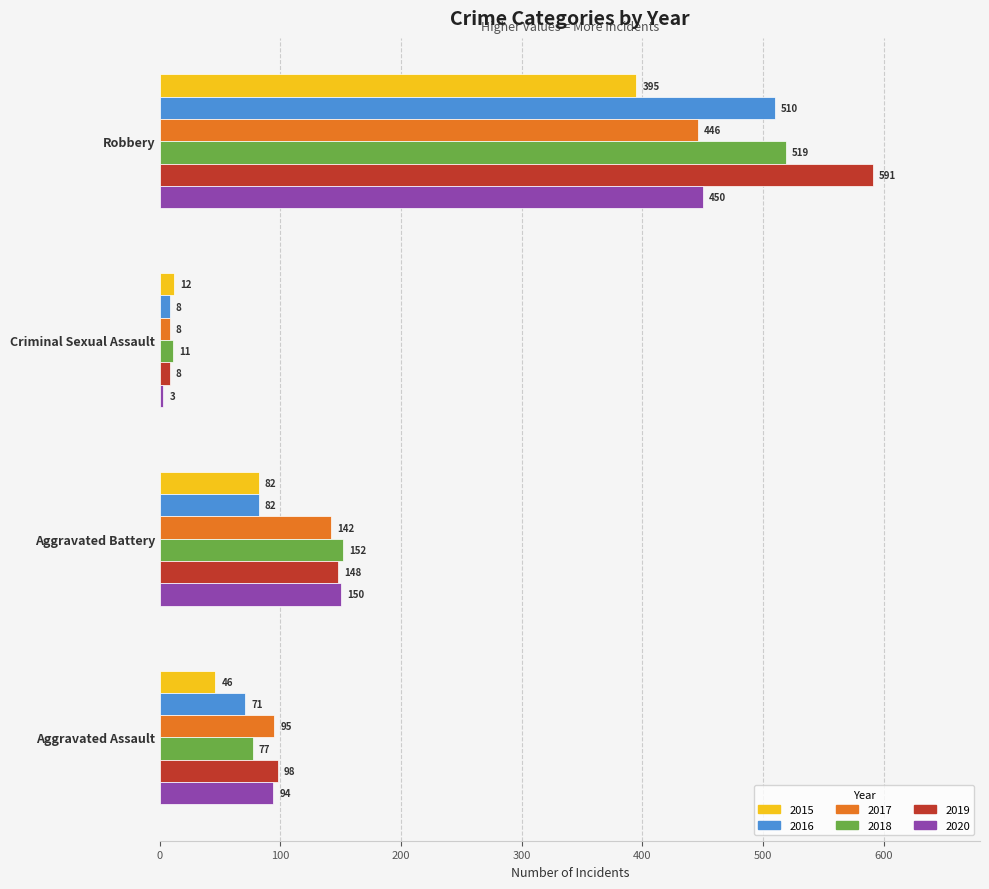

What is the spread (max minus min) of values at Aggravated Assault?

52